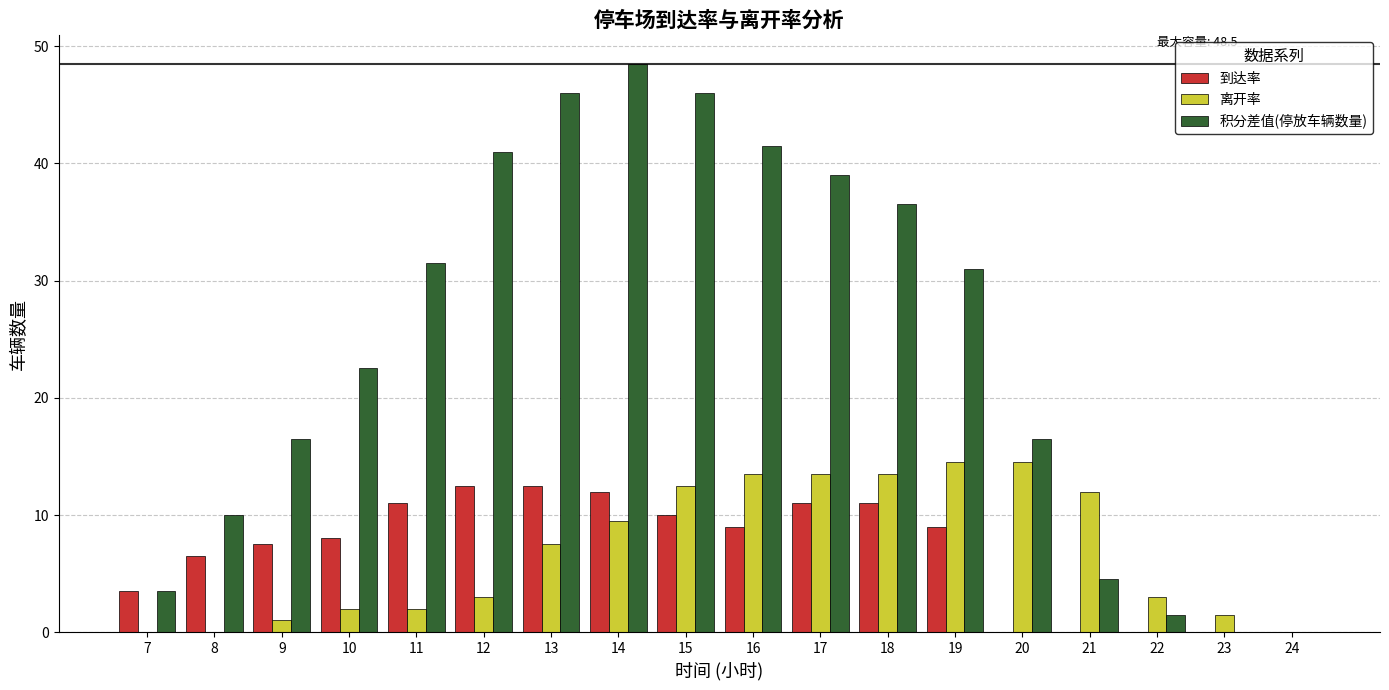

Where is 到达率 nearest to the value 6?

8